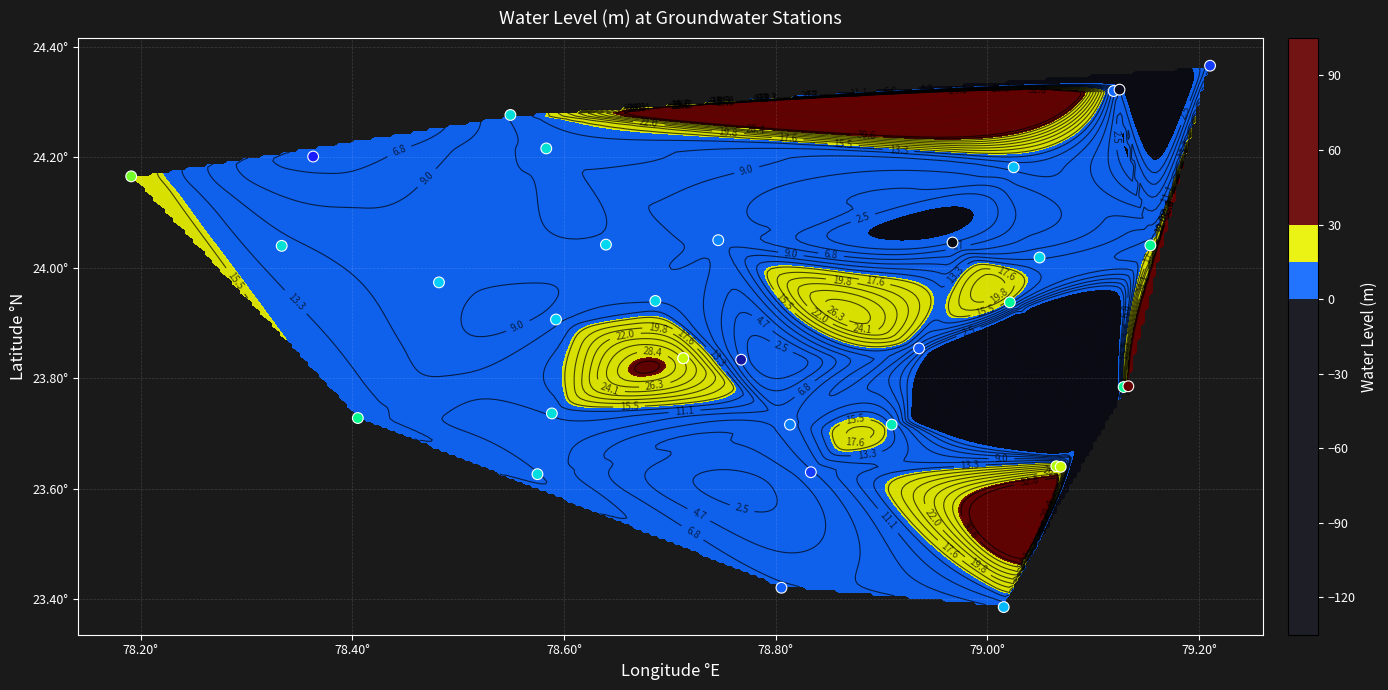

How many categories are shown in the chart?

34